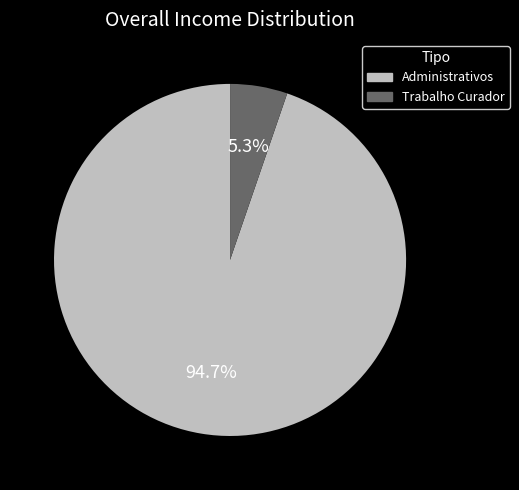

To the nearest percent, what is the combined percentage of Administrativos and Trabalho Curador?

100%